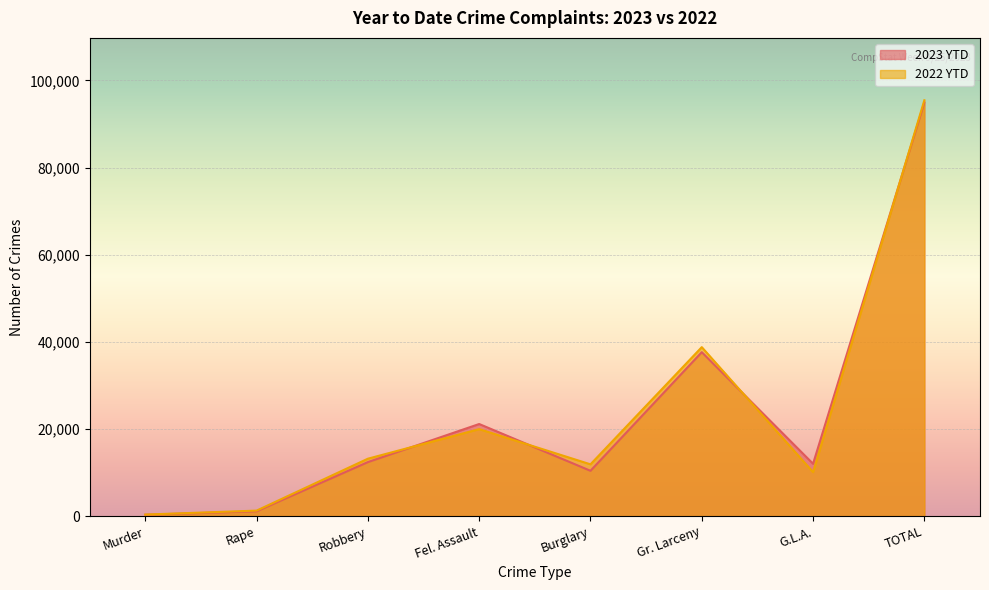

What is the difference between the maximum and minimum values in the 2023 YTD series?

94650